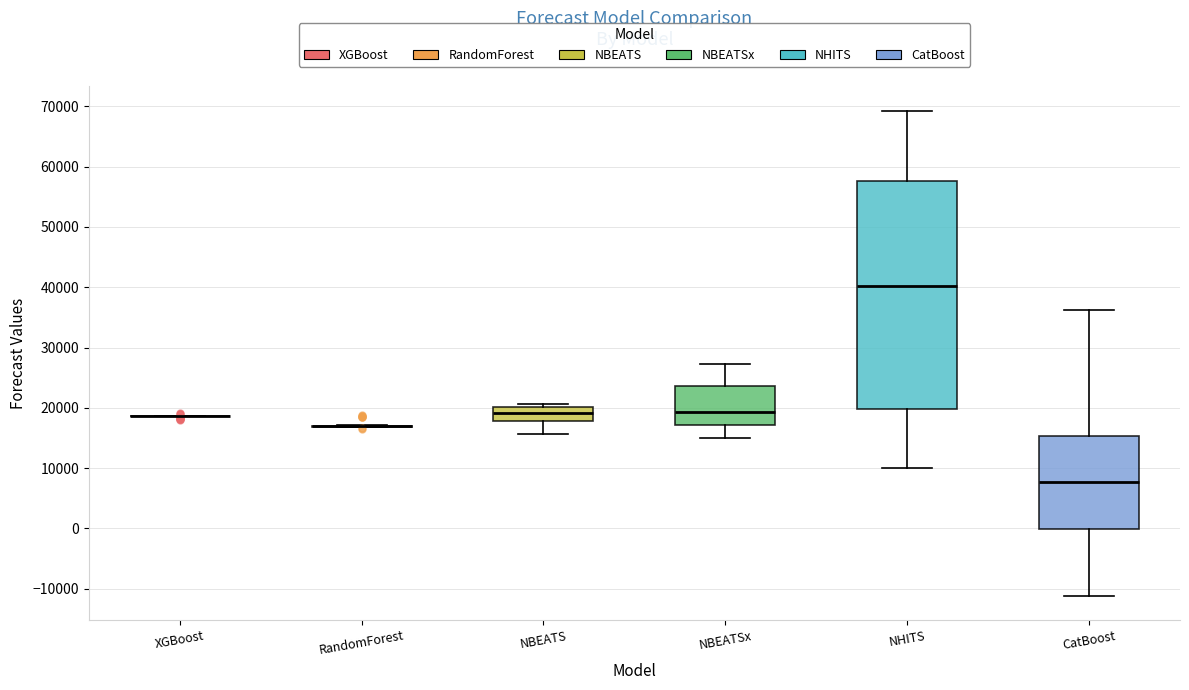

Comparing the boxes themselves (not the whiskers), which one is the tallest?

NHITS